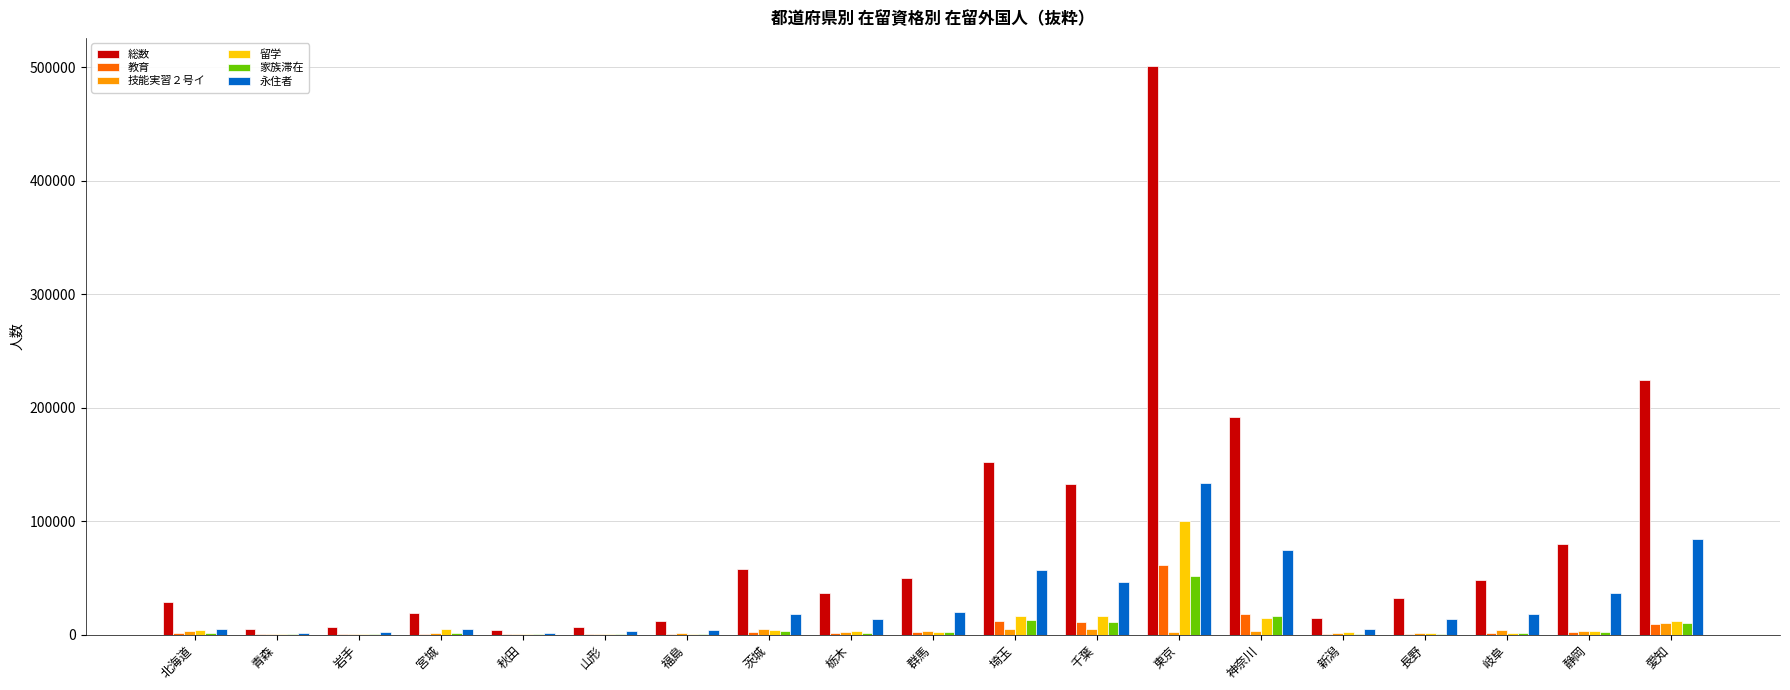

How many distinct data groups are displayed?

6